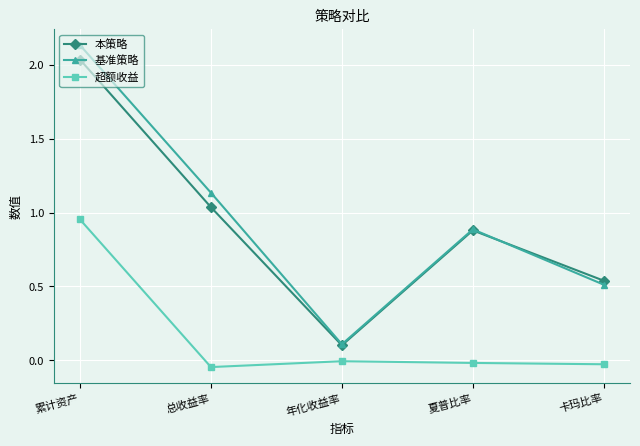

List the series in order of their peak value, lowest first.

超额收益, 本策略, 基准策略